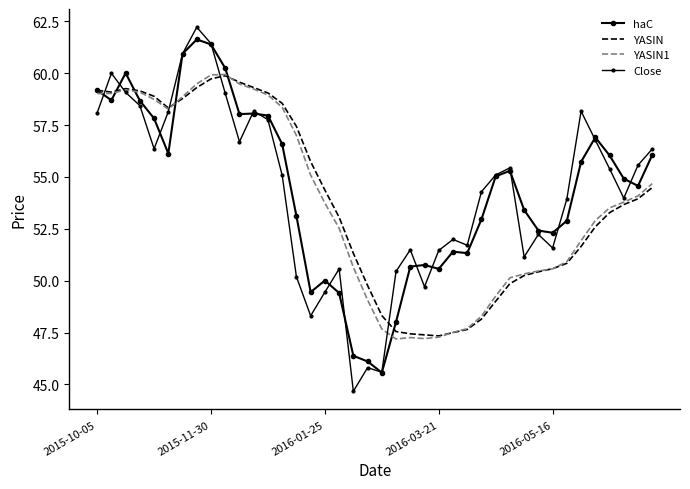

Which series has the largest range (max minus min)?

Close